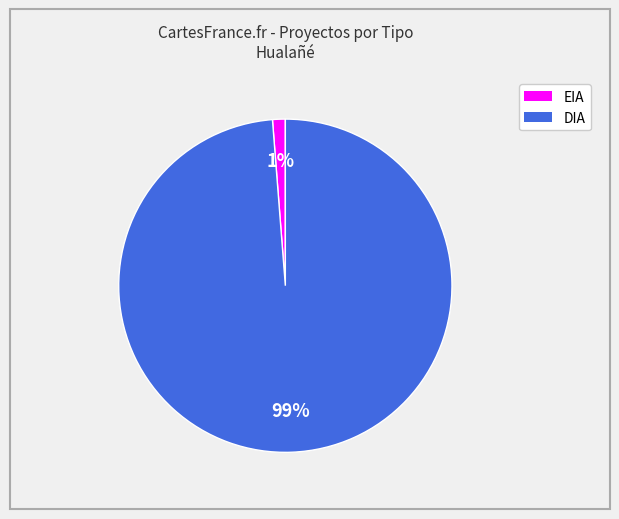

To the nearest percent, what is the difference between the largest and smallest slice percentages?

98%